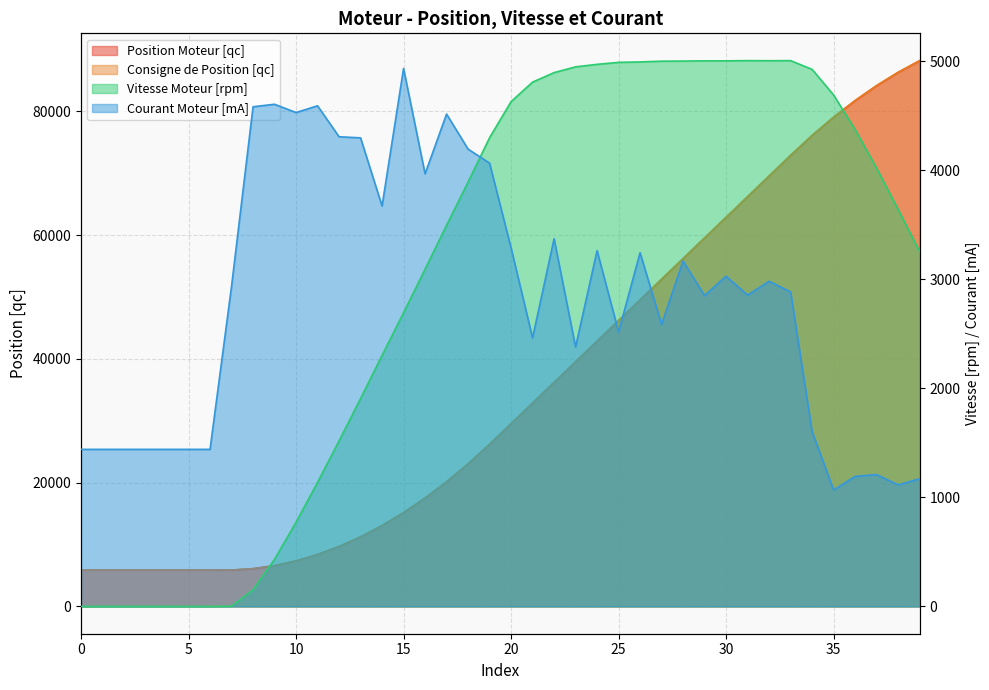

What is the difference between the second highest and minimum values in the Consigne de Position [qc] series?

80454